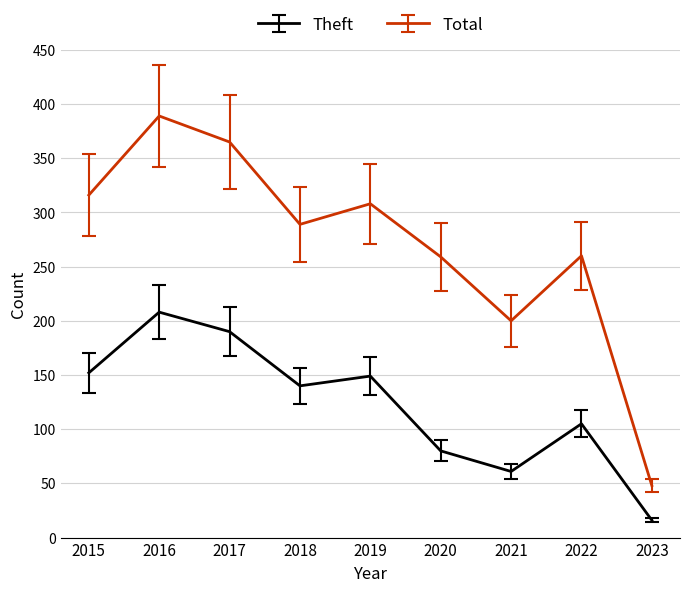

Rank the series by their average value, from lowest to highest.

Theft, Total